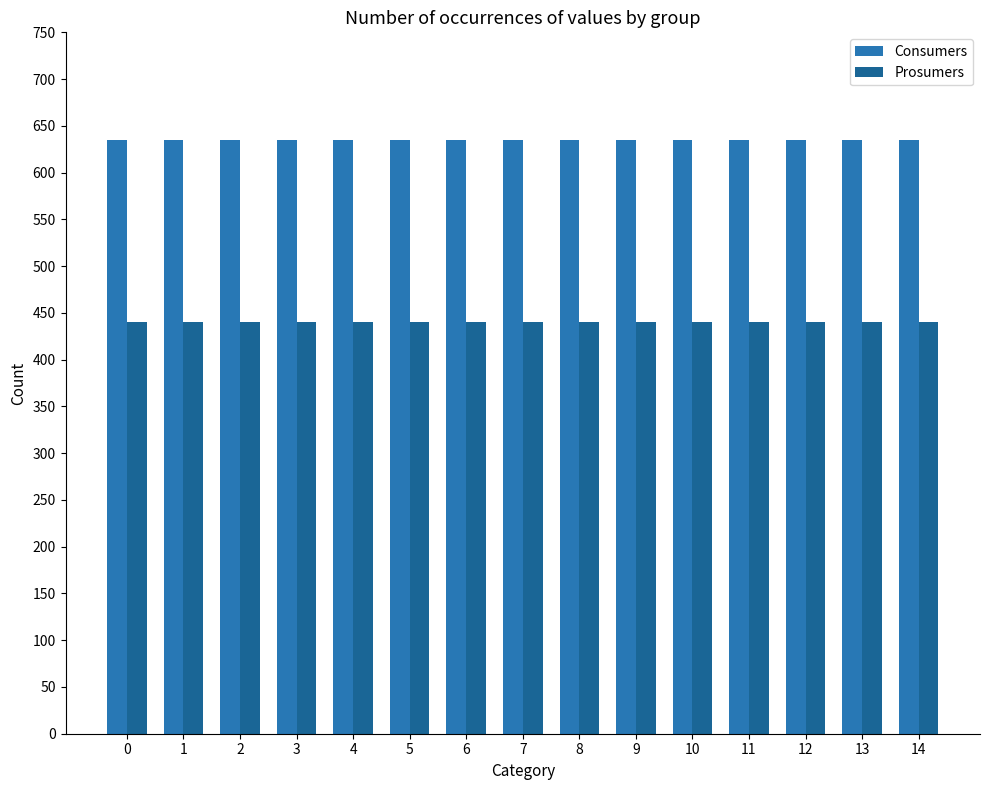

What is the value of the Consumers bar at the 1st from the left?

635